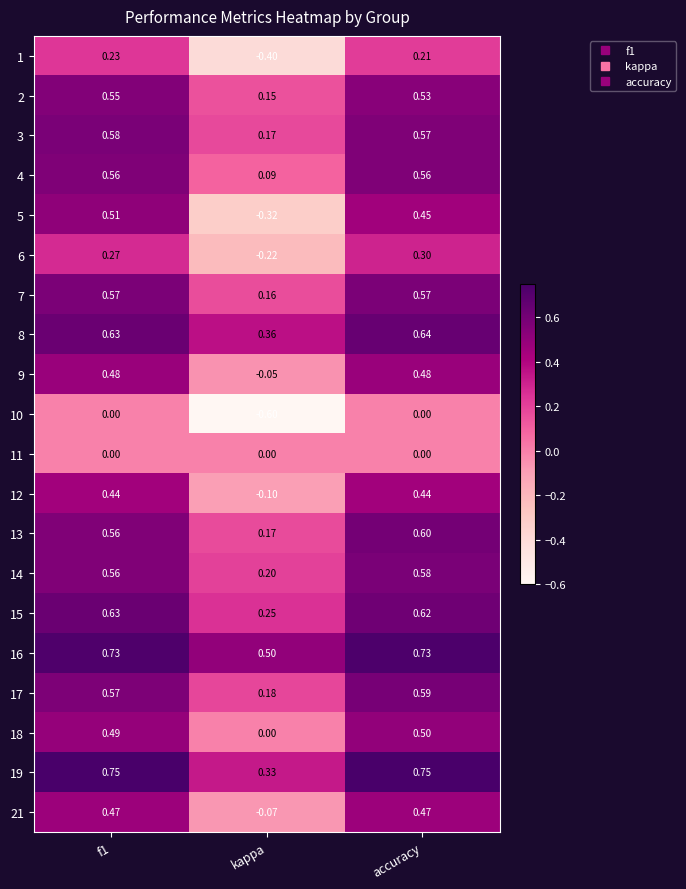

At which label is 9 closest to 0?

kappa